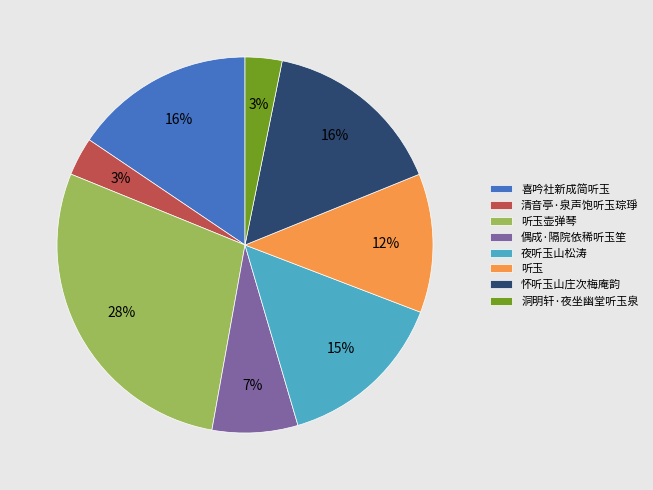

Do 洞明轩·夜坐幽堂听玉泉 and 喜吟社新成简听玉 together represent more than half of the pie?

No